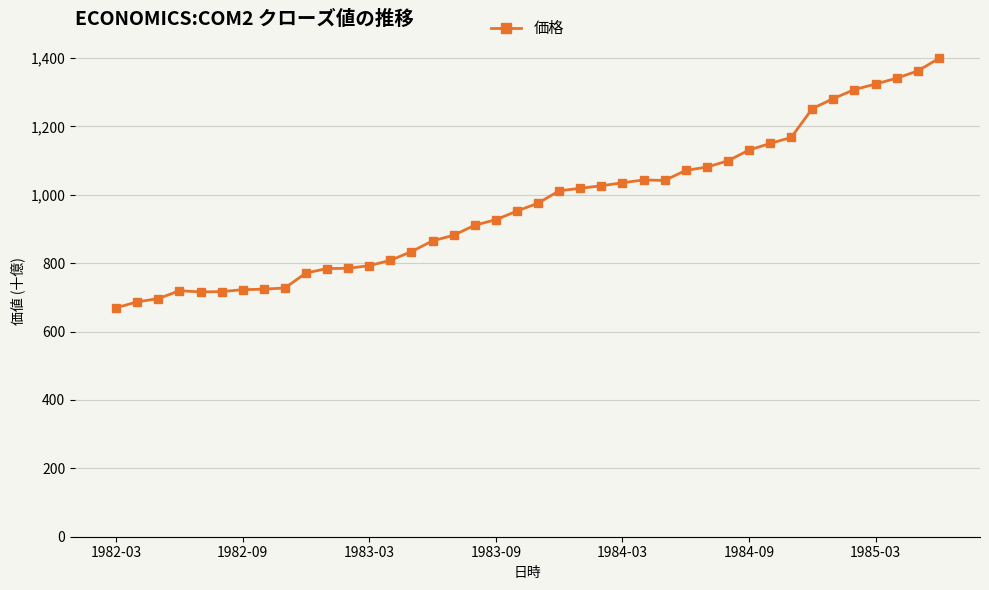

True or false: there are more than 1 points higher than both neighbors.

True